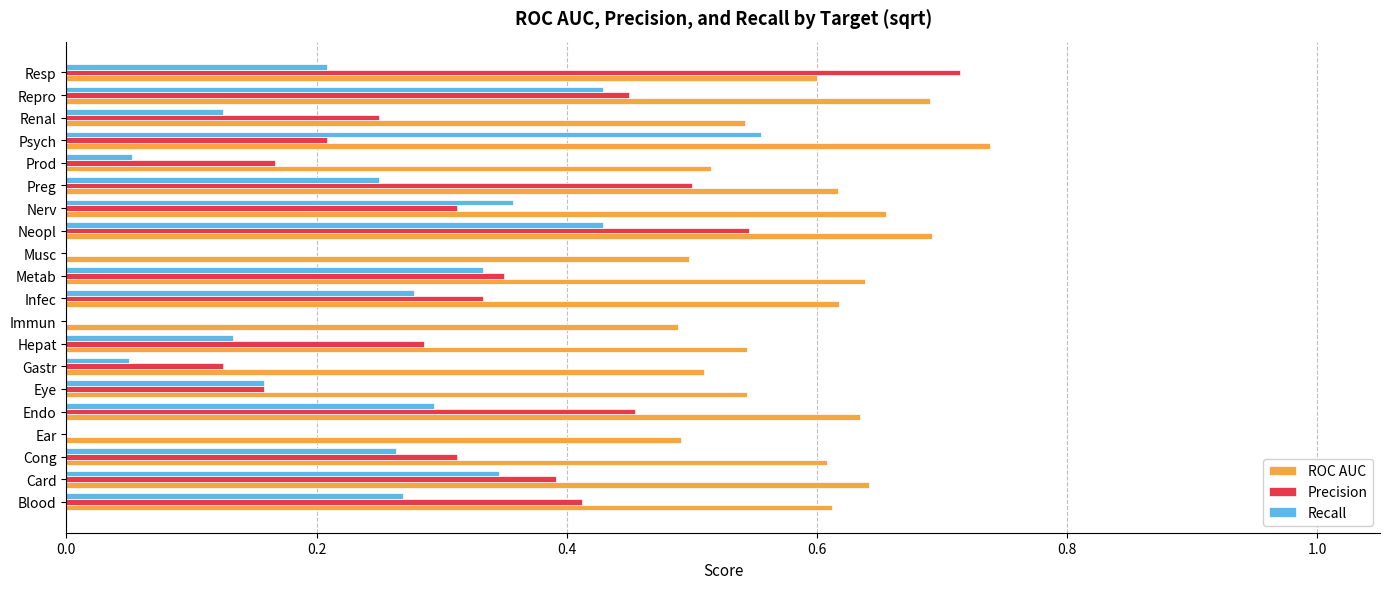

Is it true that Recall equals 0.2 at Neopl?

False